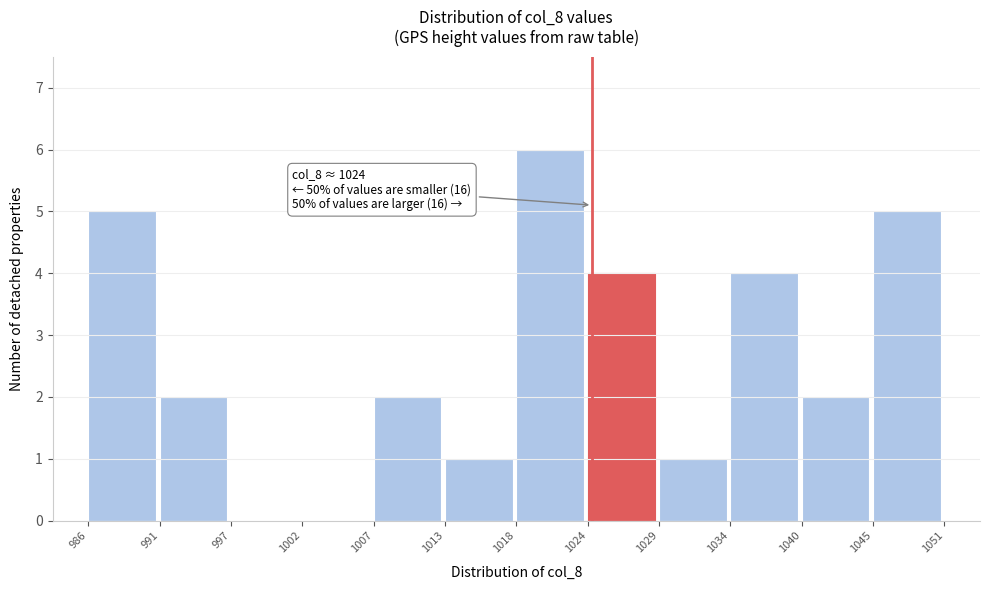

Over which range of the x-axis is the bar tallest?

1018 to 1024